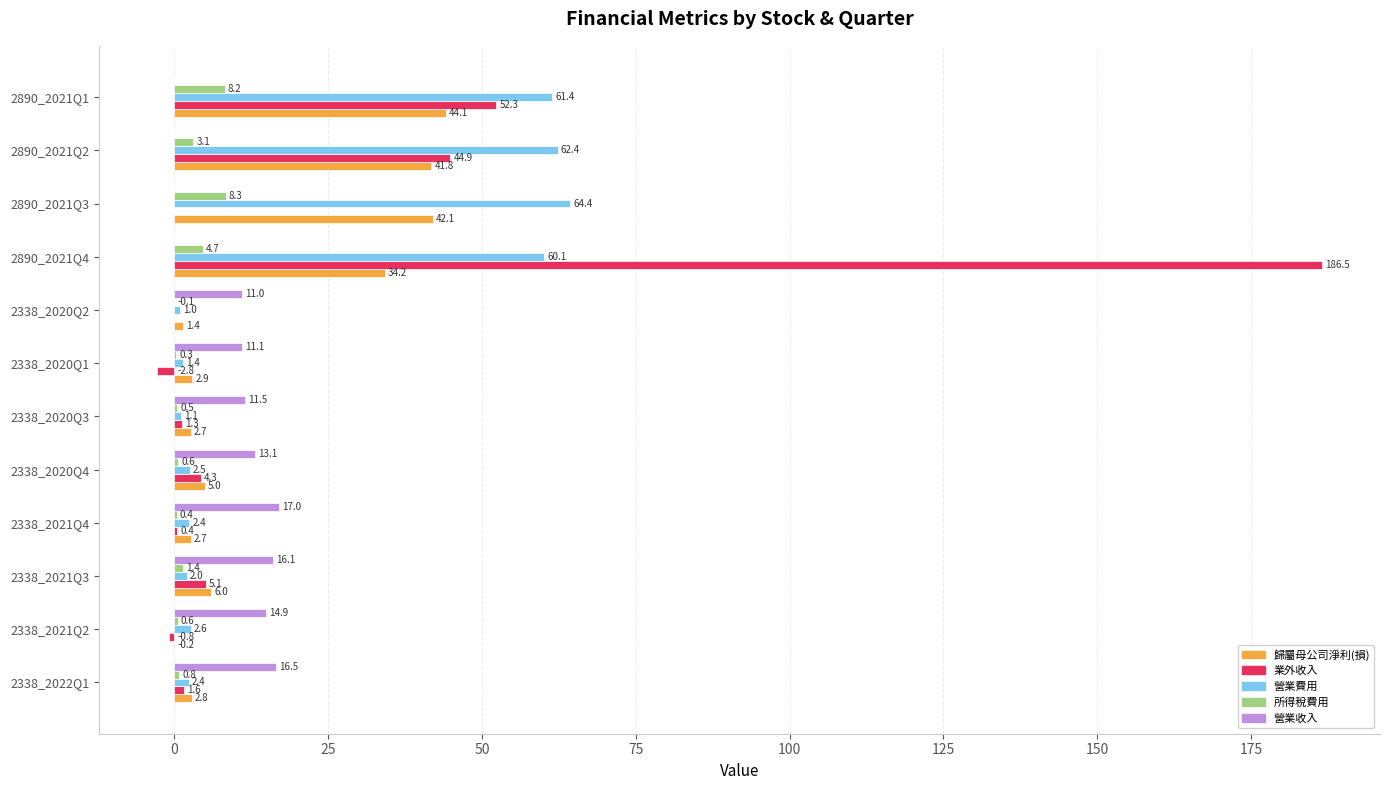

What is the maximum value for 營業費用?

64.4